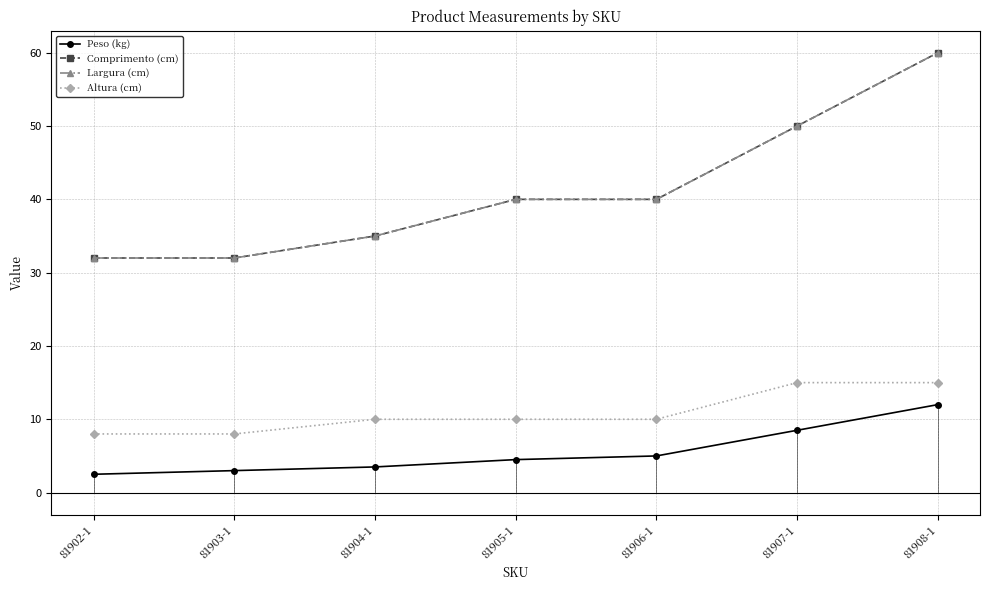

How many lines are shown in the chart?

4